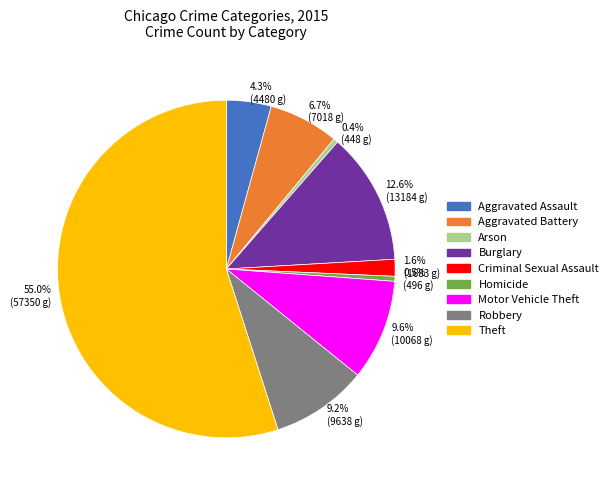

To the nearest percent, what is the difference between the largest and smallest slice percentages?

55%